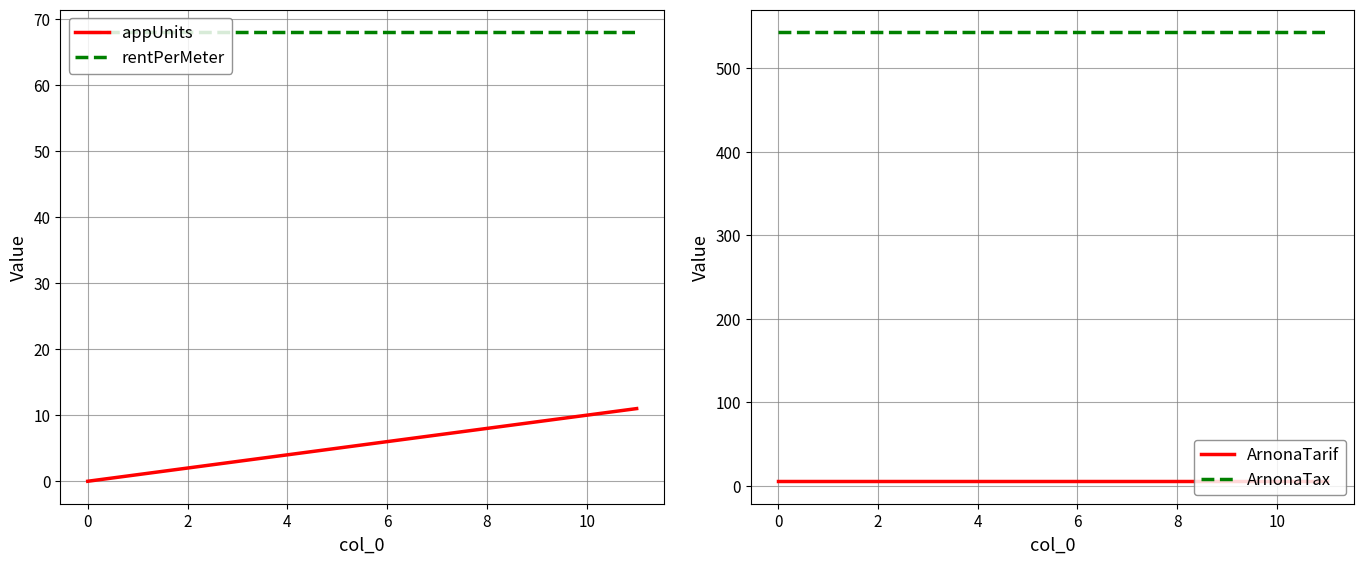

True or false: ArnonaTax and ArnonaTarif intersect in this chart.

False